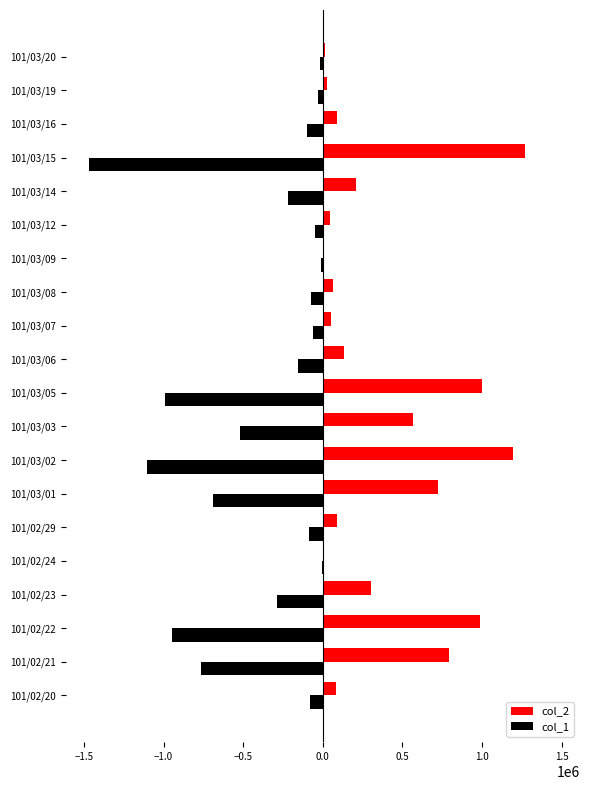

What is the sum of all col_1 values?

-7664000